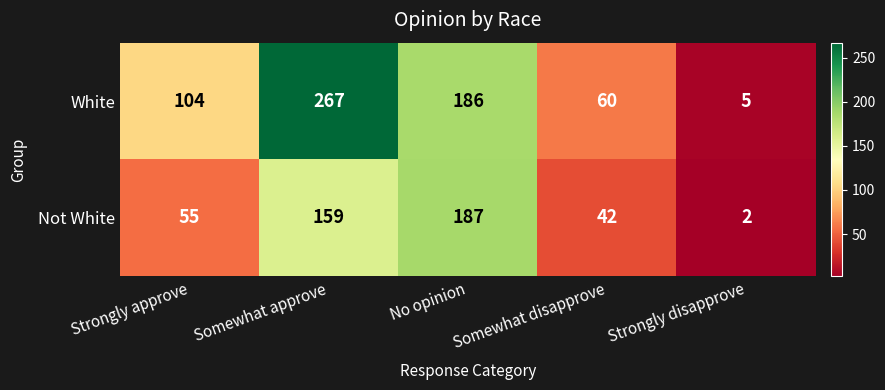

Which series has the largest range (max minus min)?

White